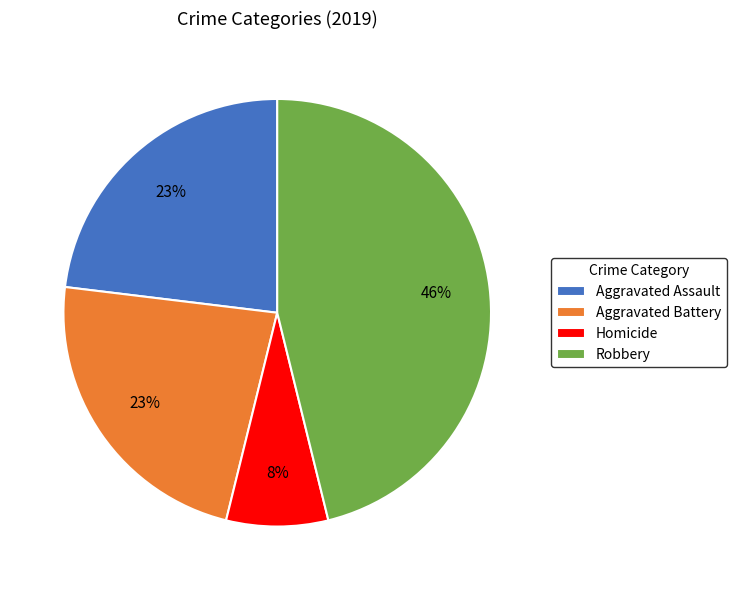

Is there any slice that represents more than half of the pie?

No